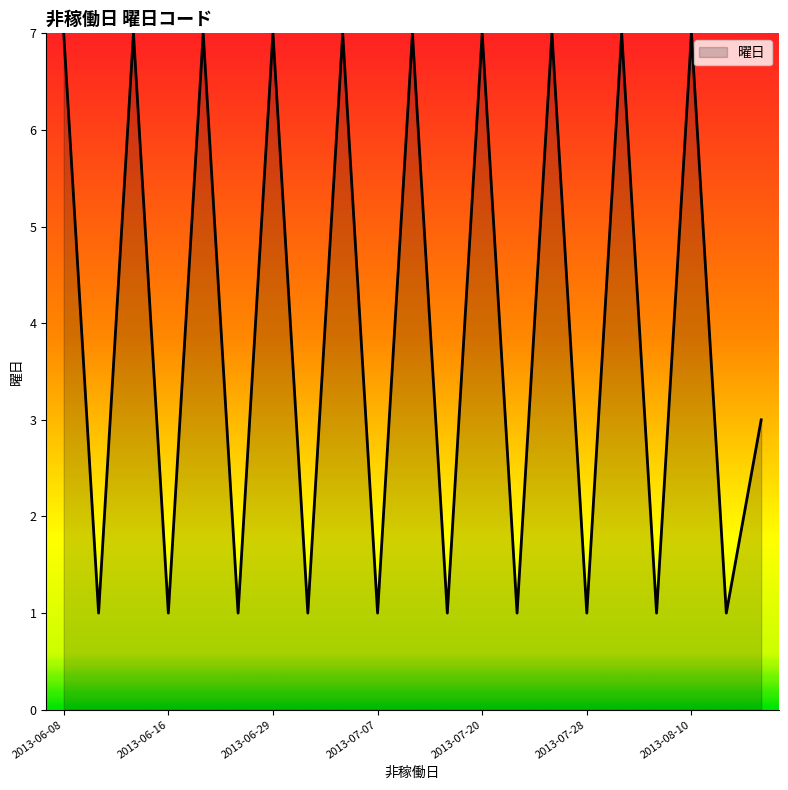

True or false: the data has more than 1 interior local peaks.

True